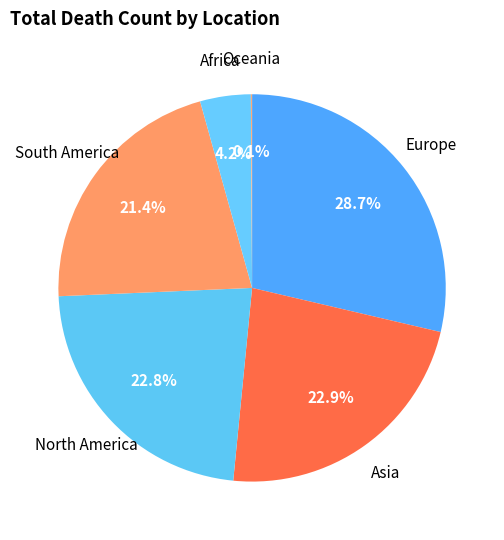

Is there a majority slice in this chart?

No